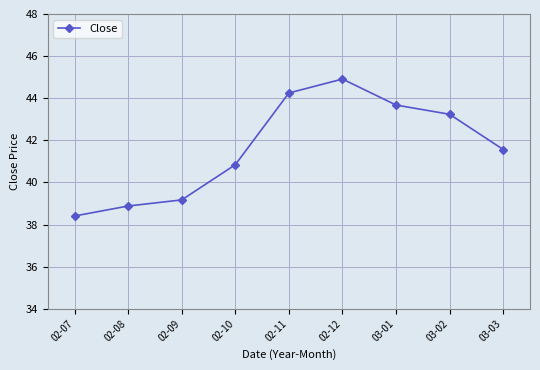

At which category does the data reach its first local peak?

02-12